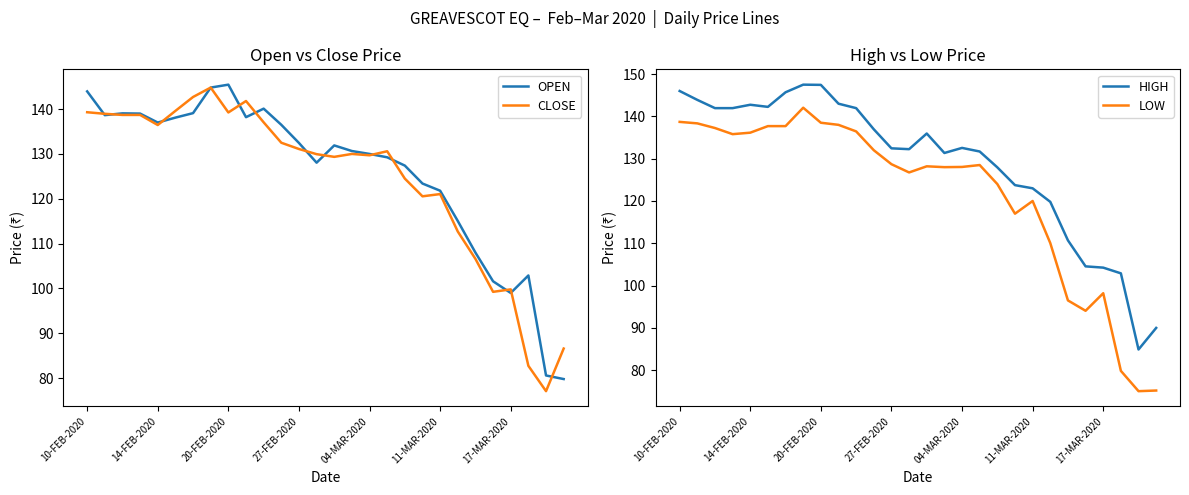

True or false: HIGH and LOW cross at least once.

False